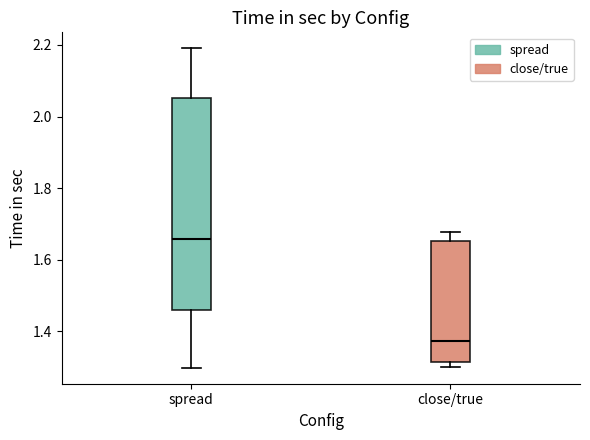

Which box has the lowest median line?

close/true